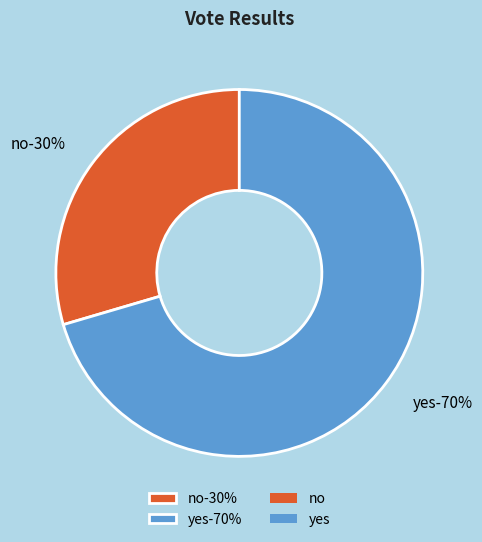

What portion of the pie excludes yes?

29.5%